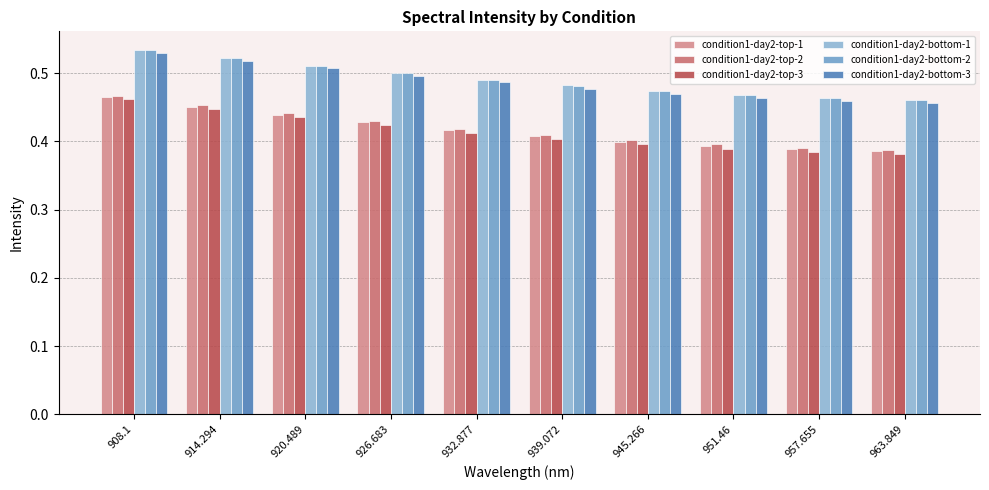

What is the total value across all series at 908.1?

3.0